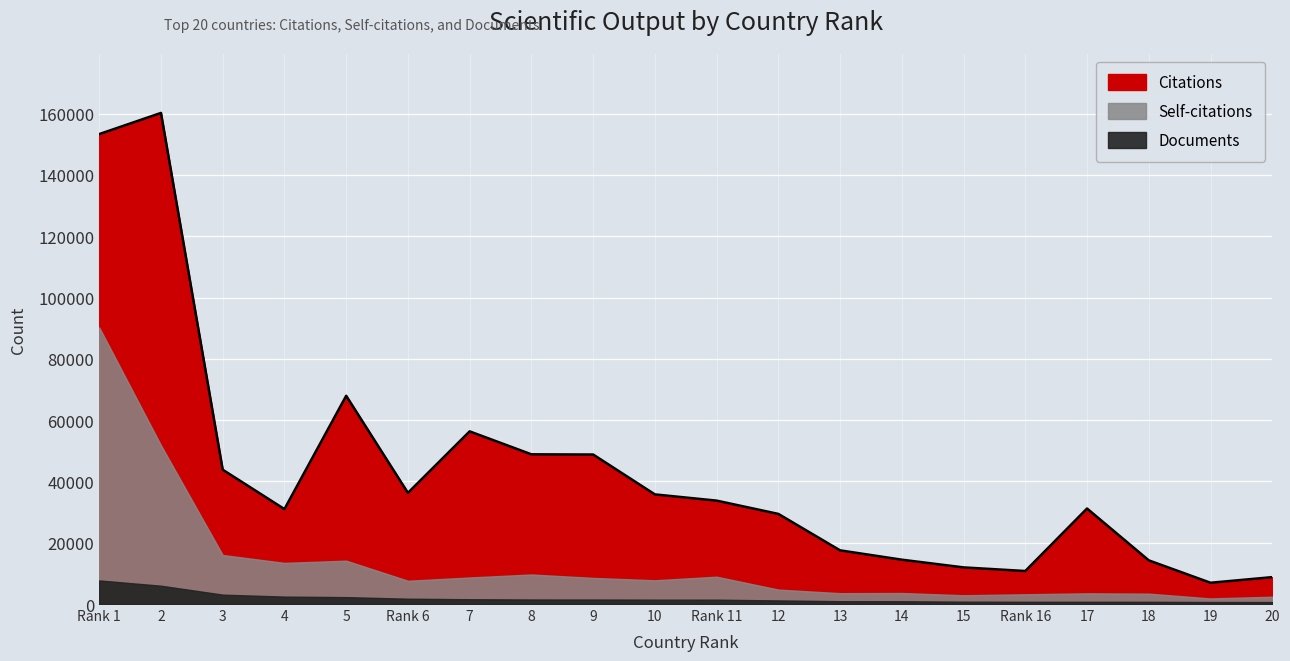

What is the difference between the maximum and second lowest values in the Citations series?

151471